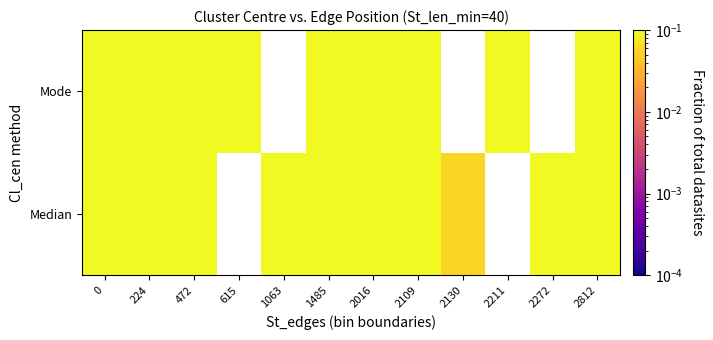

List the labels in order of row_0 value, largest first.

0, 472, 615, 2812, 1063, 1485, 2109, 224, 2016, 2130, 2211, 2272